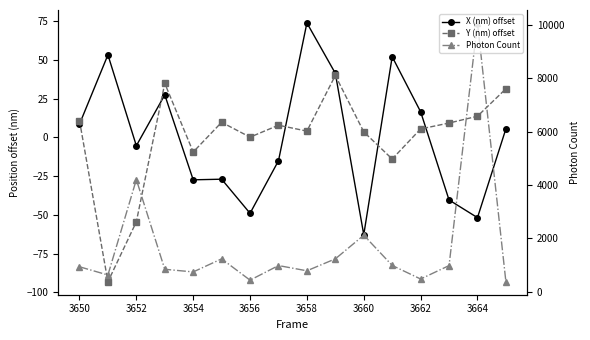

Reading left to right, what are all the values shown in this chart?

X (nm) offset: 8.5	53.2	-5.4	27.4	-27.4	-27.0	-49.0	-15.1	73.8	41.3	-62.8	52.0	16.5	-40.4	-51.8	5.5
Y (nm) offset: 10.9	-93.1	-54.4	34.9	-9.4	9.8	0.2	7.9	4.1	40.0	3.6	-13.9	5.5	9.3	13.7	31.4
Photon Count: 937.9	628.9	4207.6	843.4	744.3	1234.0	435.8	983.2	786.9	1234.5	2120.7	986.9	478.9	981.9	10080.9	374.9